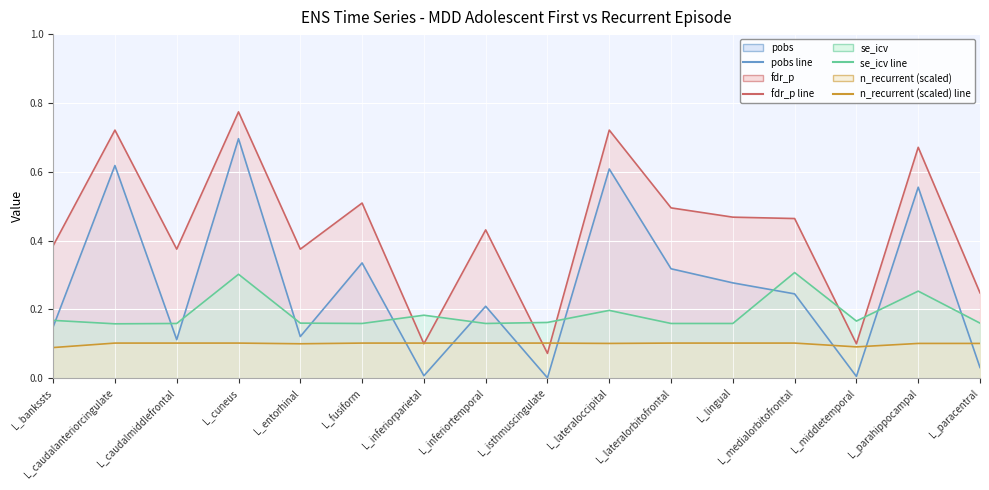

What is the difference between the maximum and minimum values in the fdr_p series?

0.7